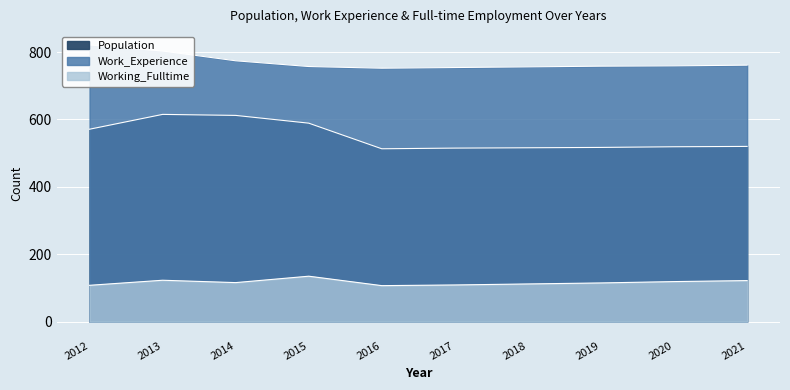

At how many categories does at least one series exceed 365?

10